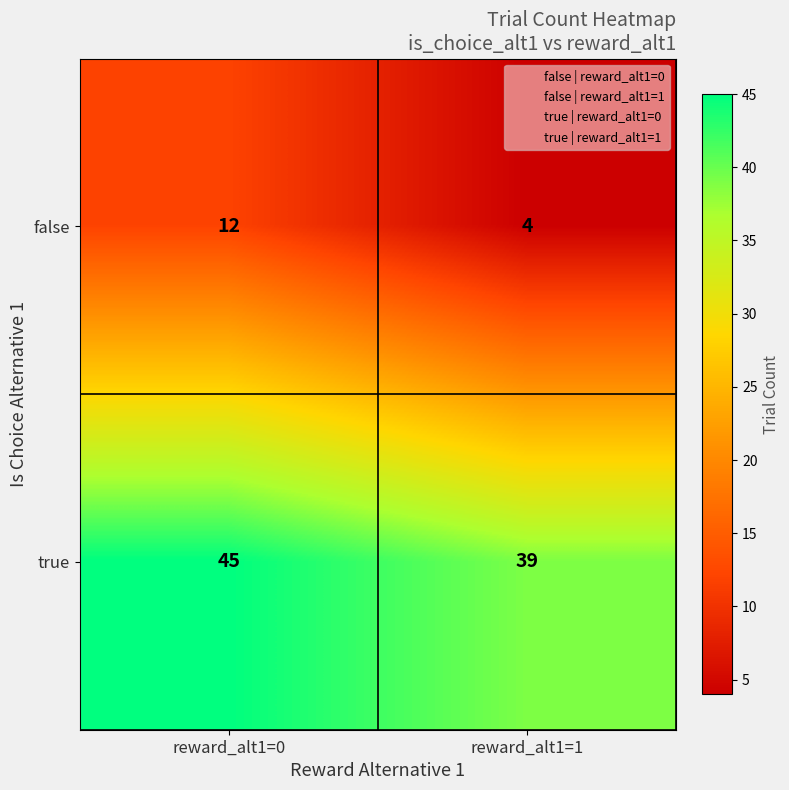

The true series shows 26 at reward_alt1=1. True or false?

False